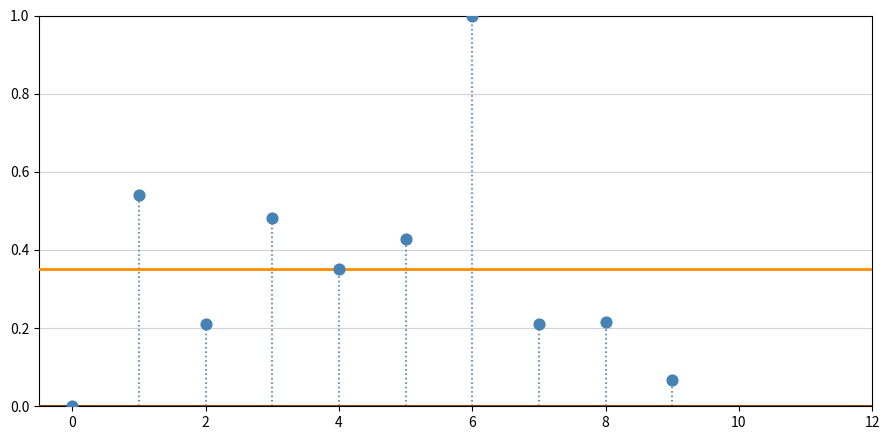

What is the range of Y values (max minus min)?

1.0